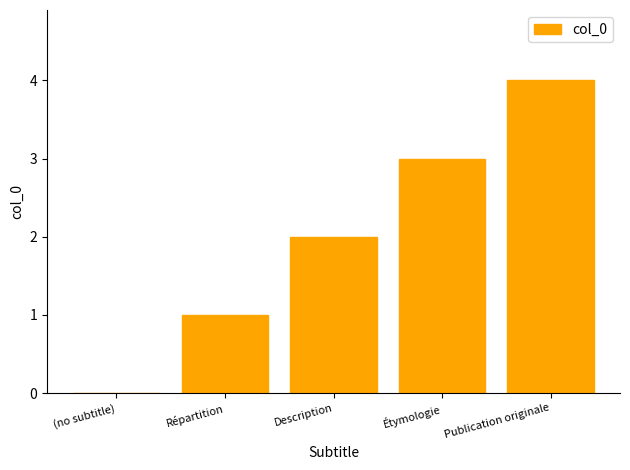

What is the ratio of the value at Répartition to the value at Description?

0.5